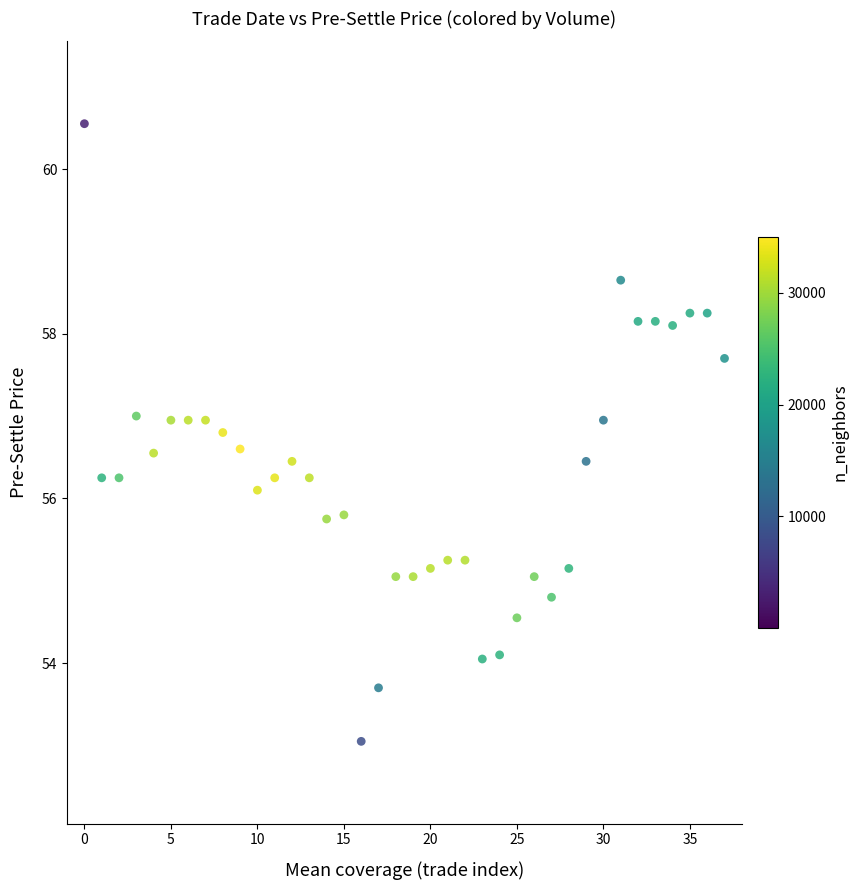

What Y value in the scatter plot is closest to 56?

56.1